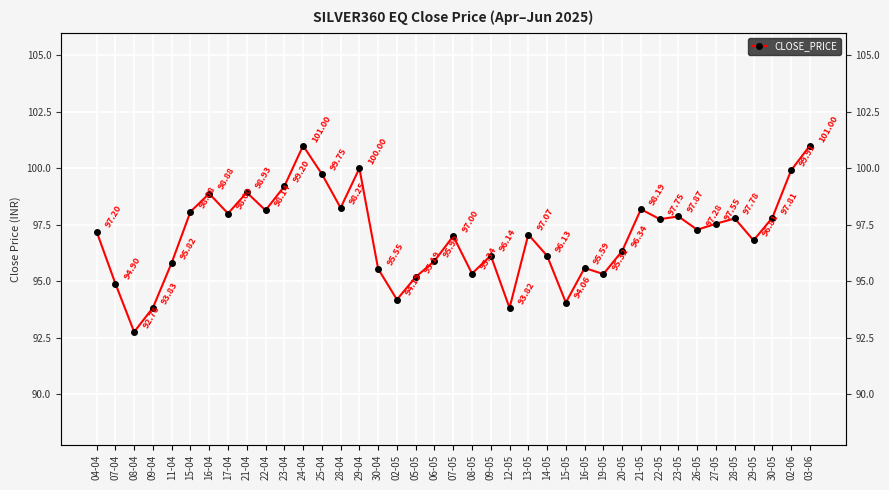

What is the label of the 10th point from the left?

22-04